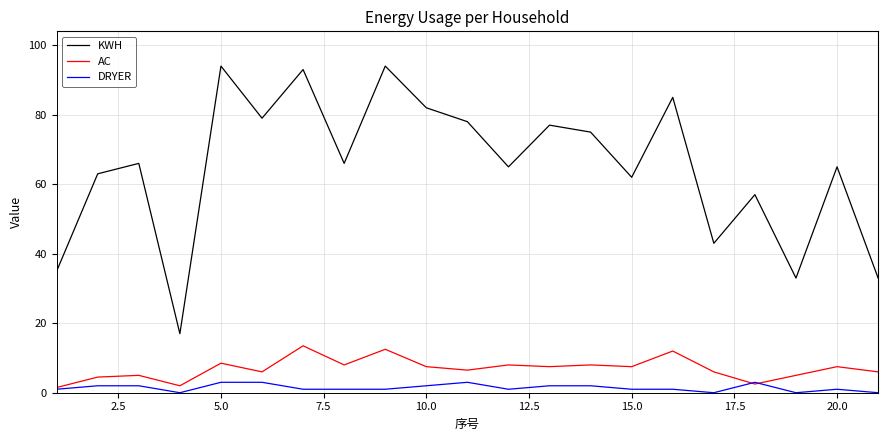

Which series has the widest spread of values?

KWH